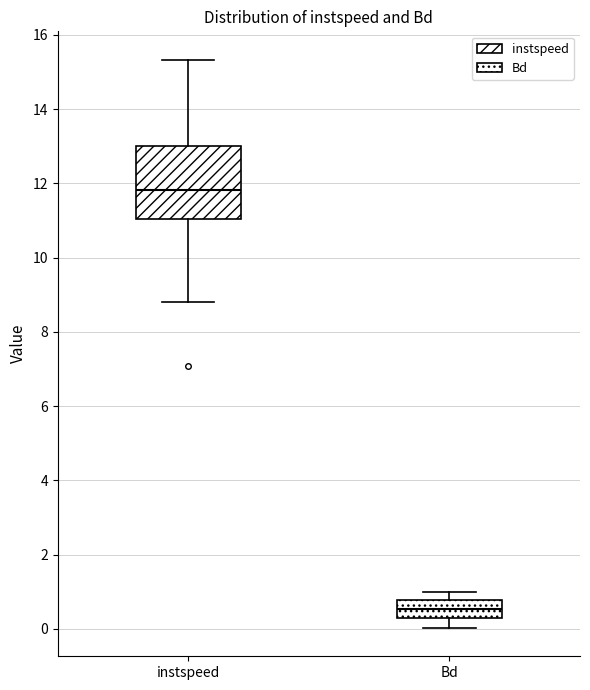

Where does the median line of the box for instspeed sit on the y-axis? The values are not printed on the chart, so give them approximately, as read against the axis.

11.8